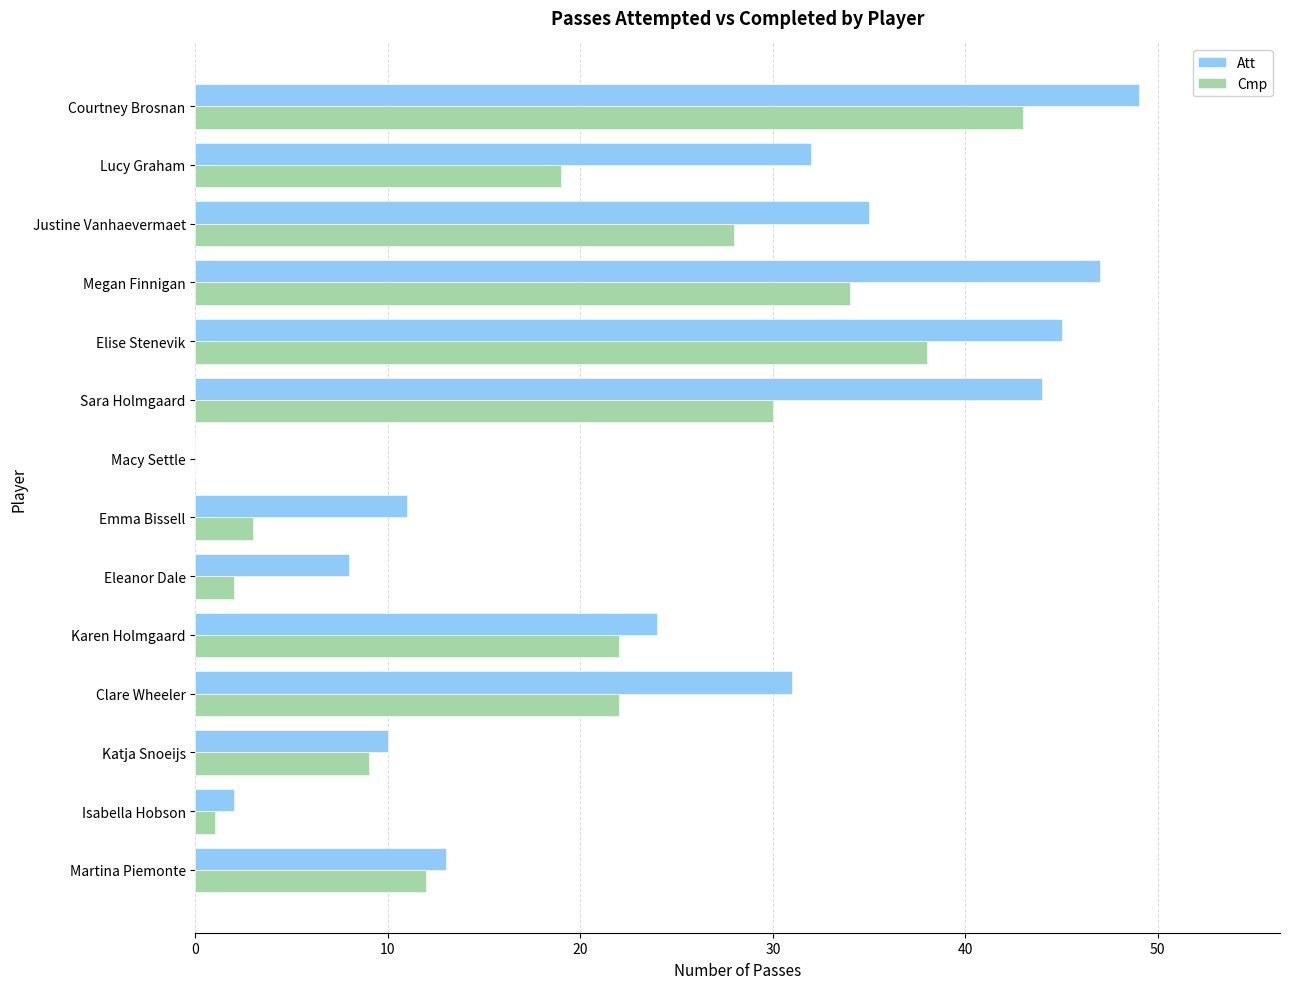

The value of Cmp at Macy Settle is 17. True or false?

False